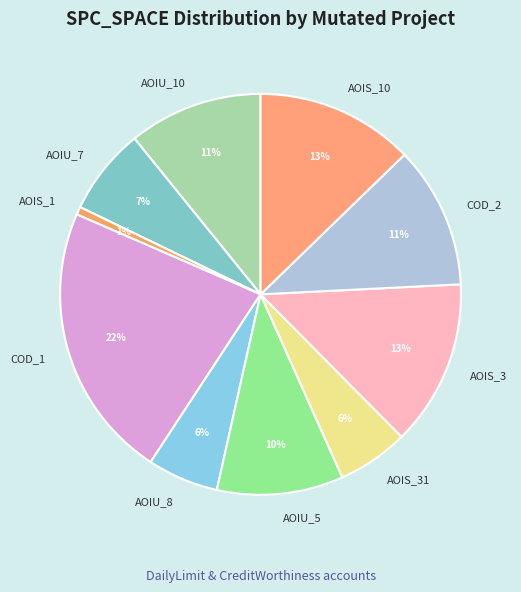

What is the ratio of the value at AOIS_10 to the value at AOIS_31?

2.2